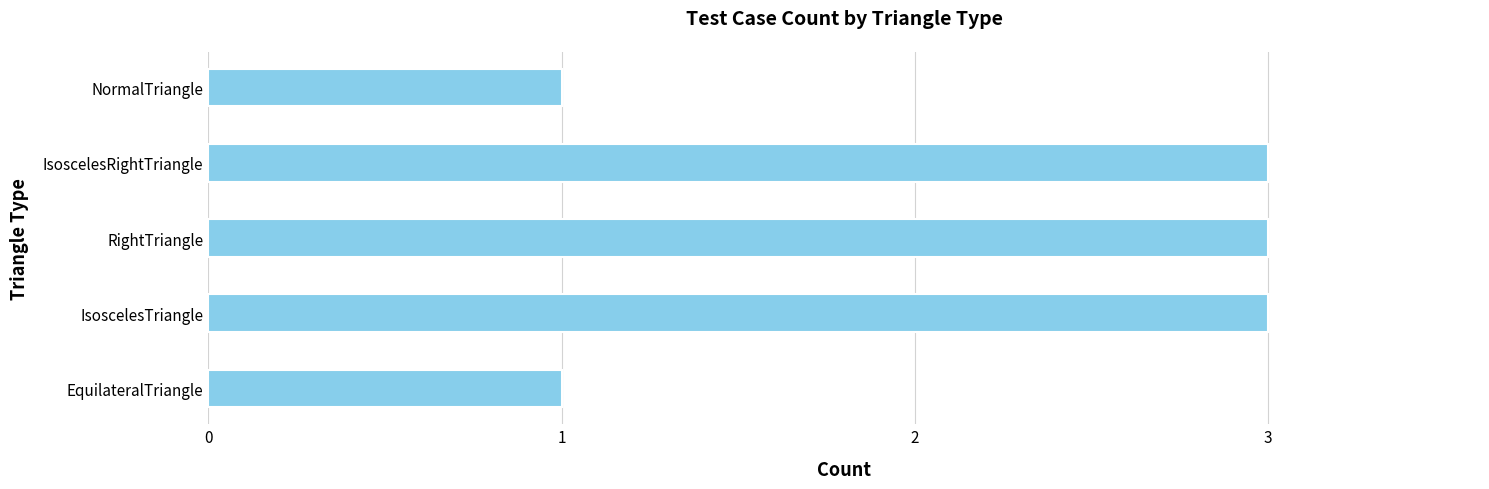

Is it true that the value at EquilateralTriangle is 1?

True